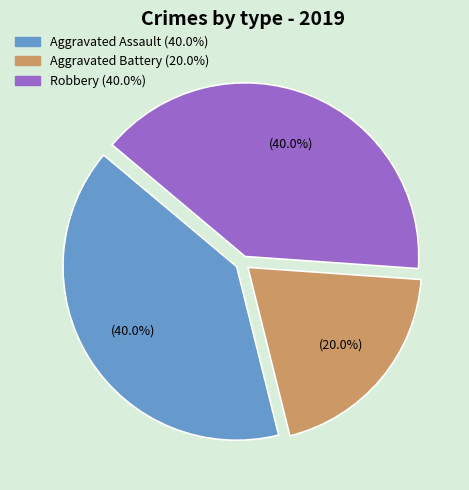

Which slice is the smallest?

Aggravated Battery